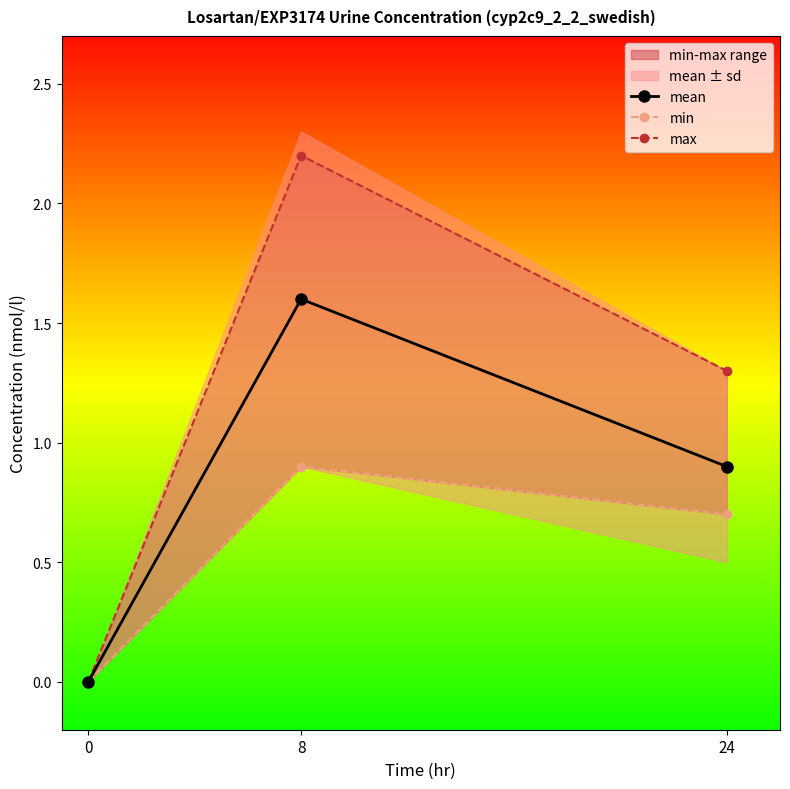

What is the total value across all series at 24?

2.9